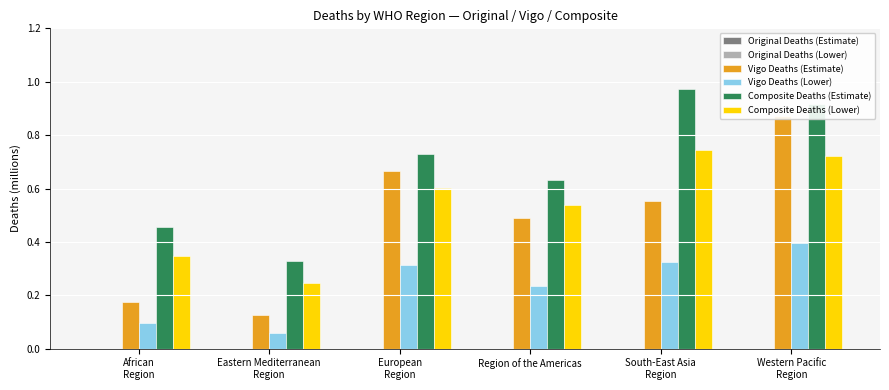

Which category has the highest value in the Composite Deaths (Estimate) series?

South-East Asia
Region